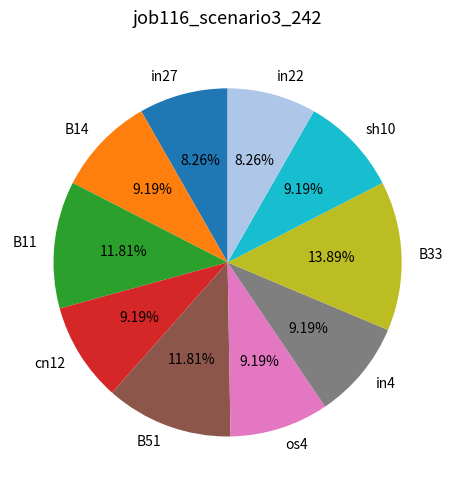

Is it true that B33 is 14% of the pie?

True